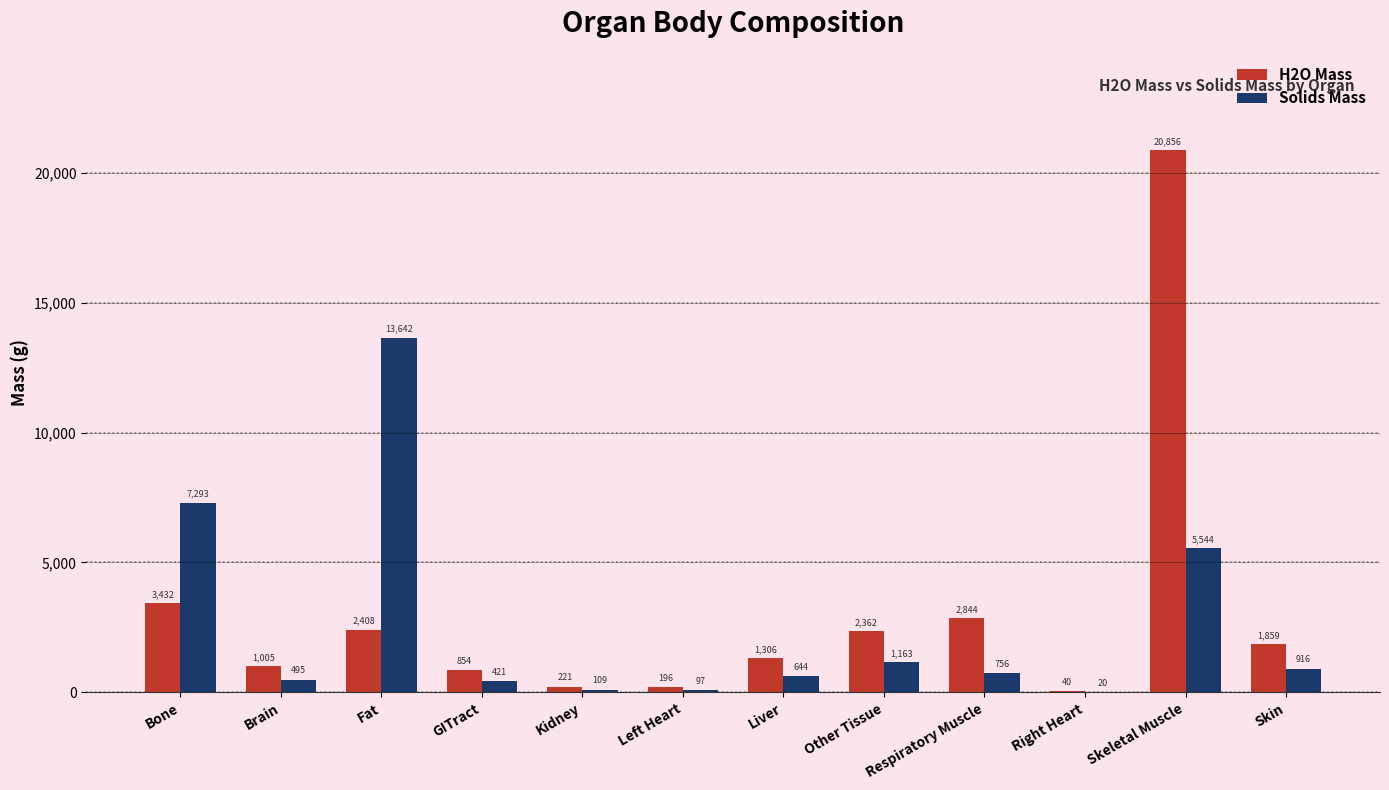

What is the maximum value shown in the chart?

20856.0